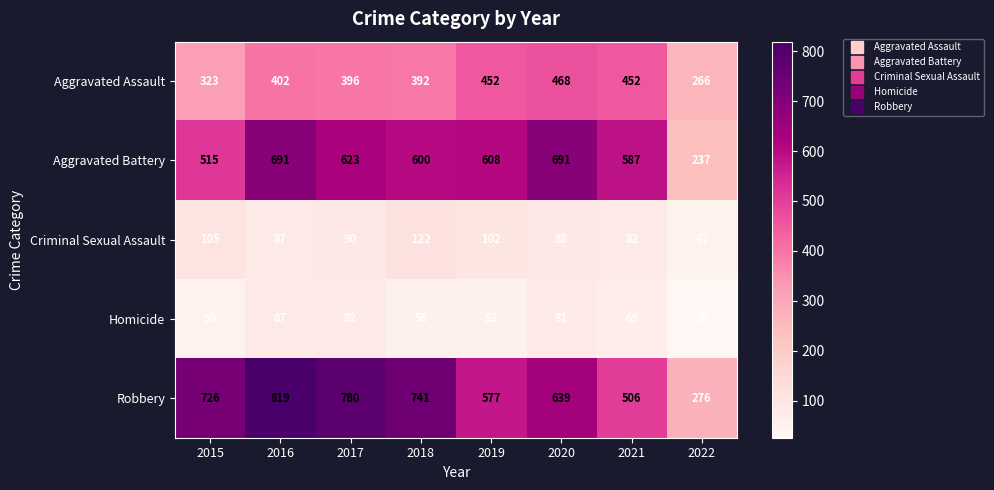

At which category does the chart reach its peak across all series?

2016